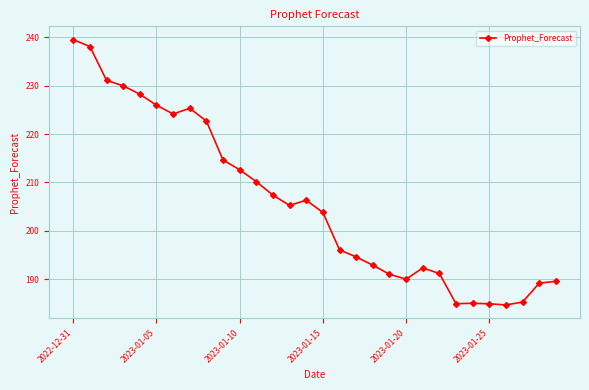

What is the difference between the second highest and second lowest values?

53.1